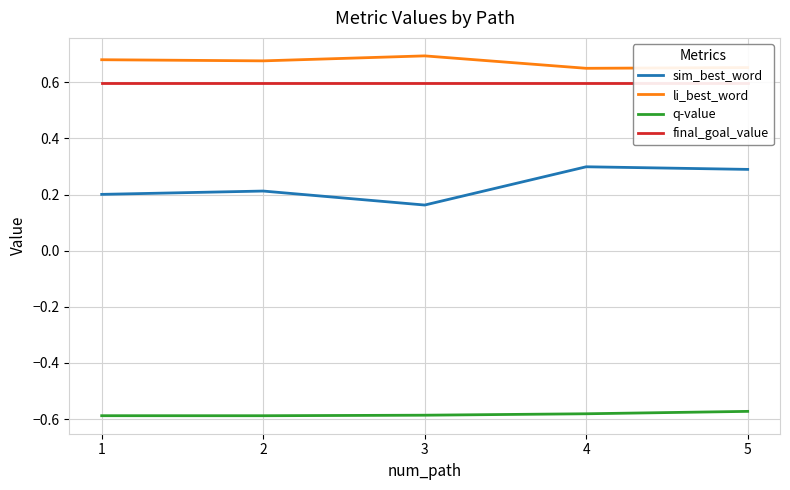

Reading left to right, what are all the values shown in this chart?

sim_best_word: 0.2	0.2	0.2	0.3	0.3
li_best_word: 0.7	0.7	0.7	0.7	0.7
q-value: -0.6	-0.6	-0.6	-0.6	-0.6
final_goal_value: 0.6	0.6	0.6	0.6	0.6